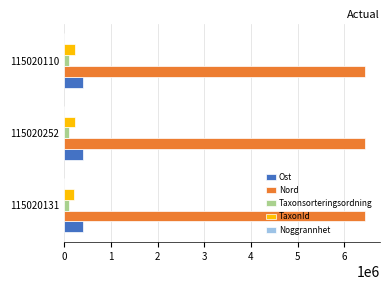

What is the maximum value for Nord?

6440572